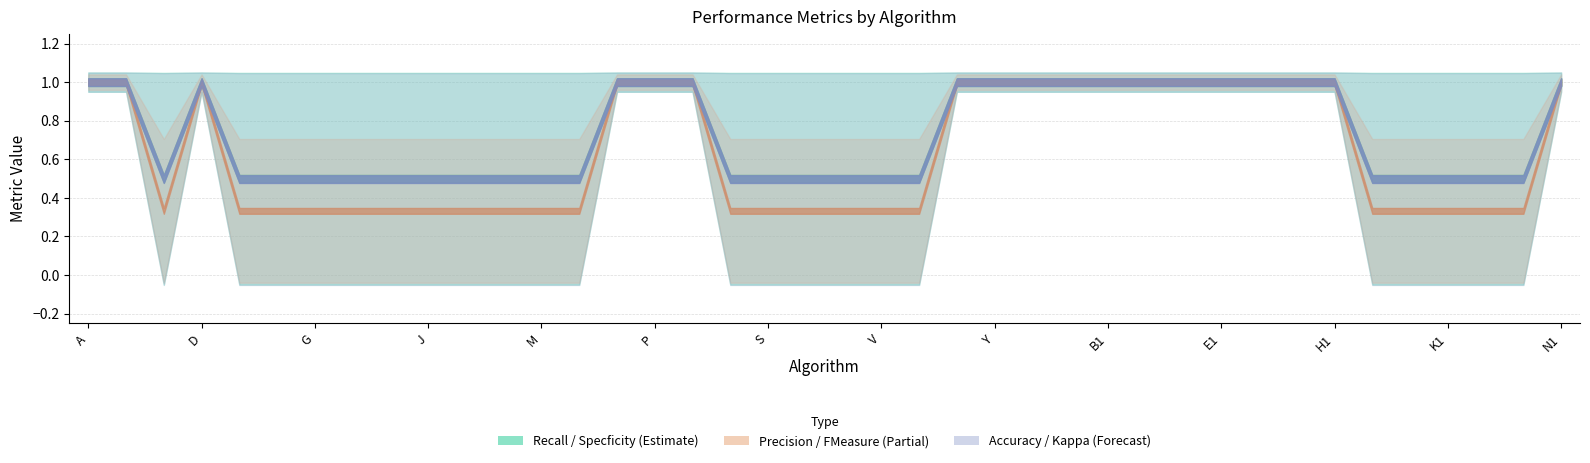

What position from the left is M1?

39